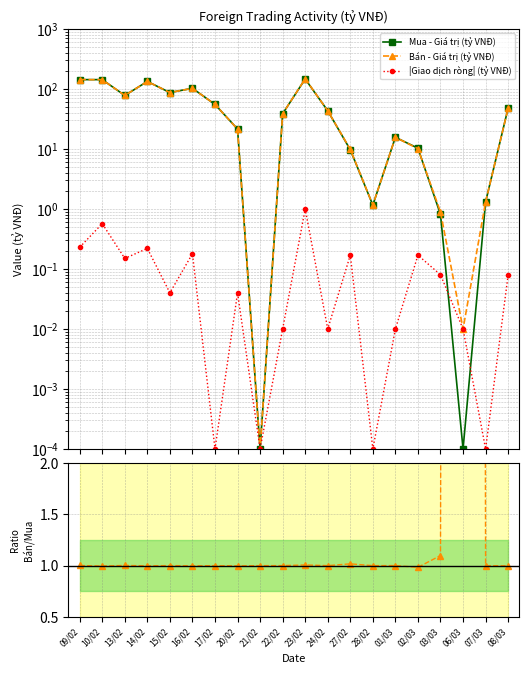

What is the average value of the Bán/Mua ratio series?

6.0